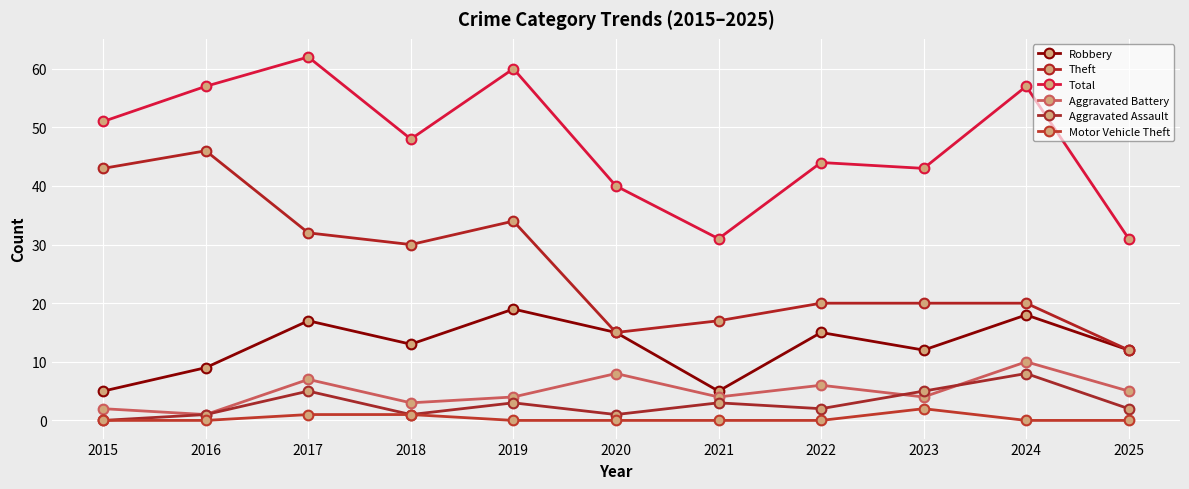

Where is Aggravated Battery nearest to the value 5?

2025